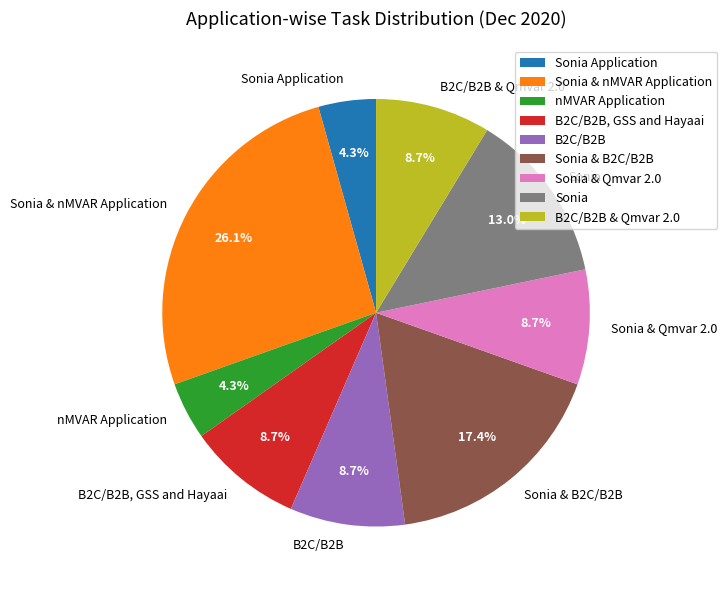

What portion of the pie excludes B2C/B2B, GSS and Hayaai?

91.3%